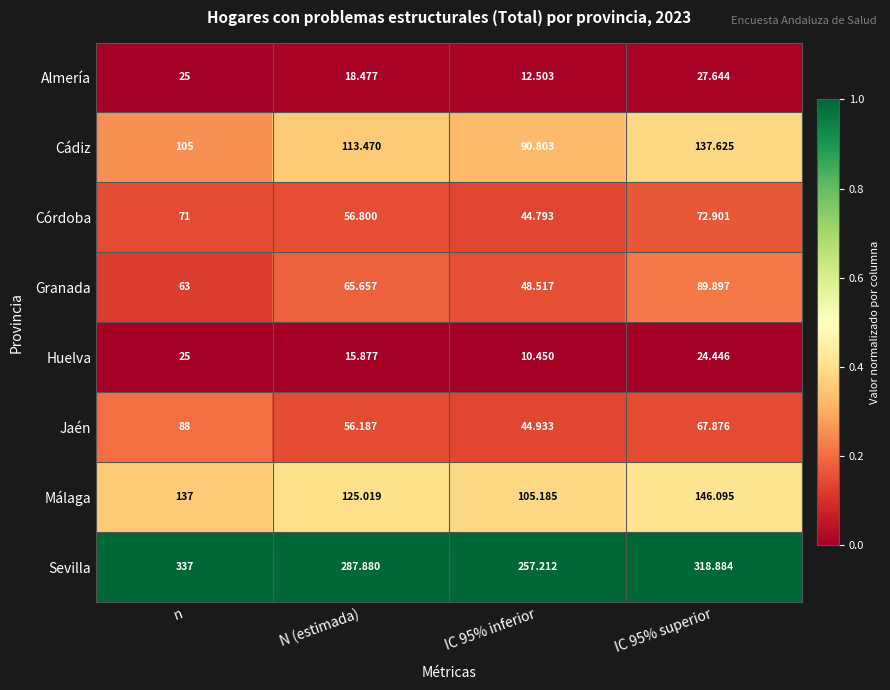

Which series has the widest spread of values?

Sevilla